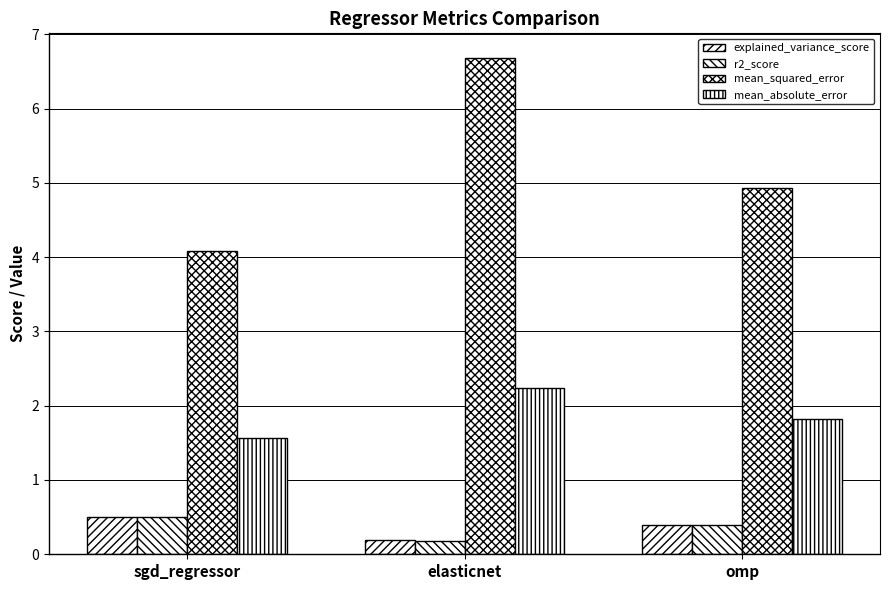

How many data points does each series have?

3